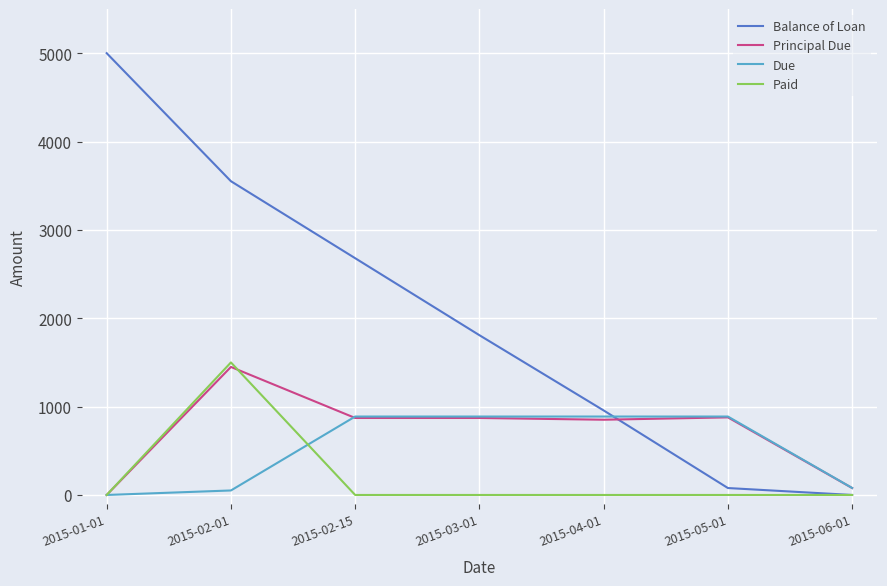

True or false: Balance of Loan and Due cross at least once.

True